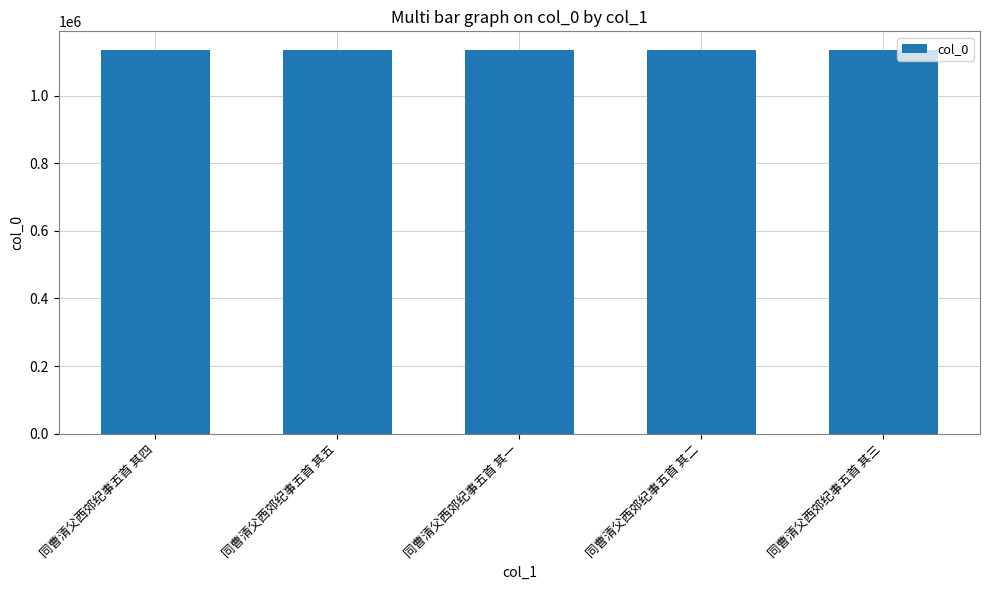

What is the value of the 1st bar from the left?

1134703